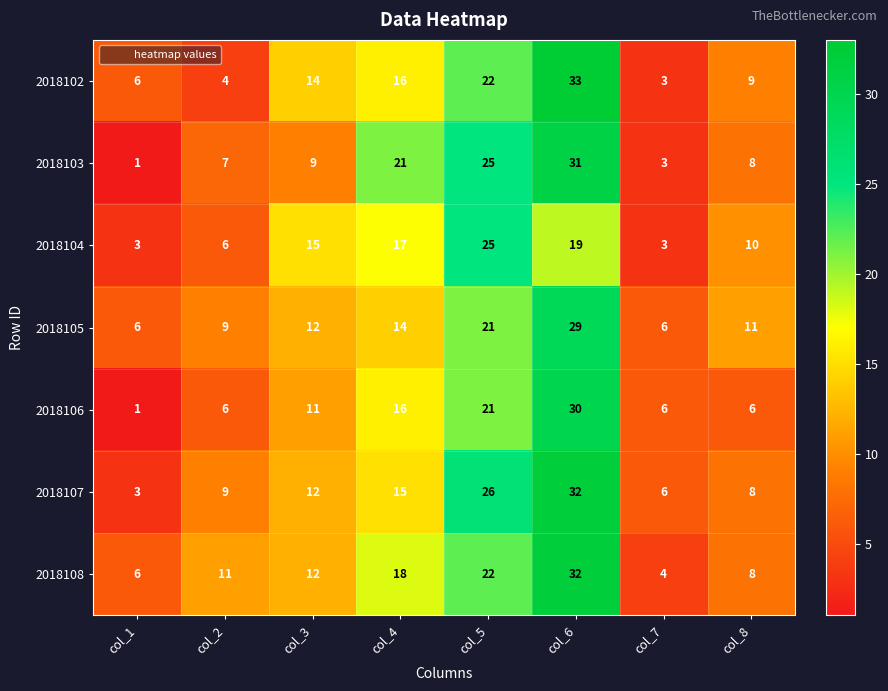

At which label does 2018106 reach its minimum?

col_1